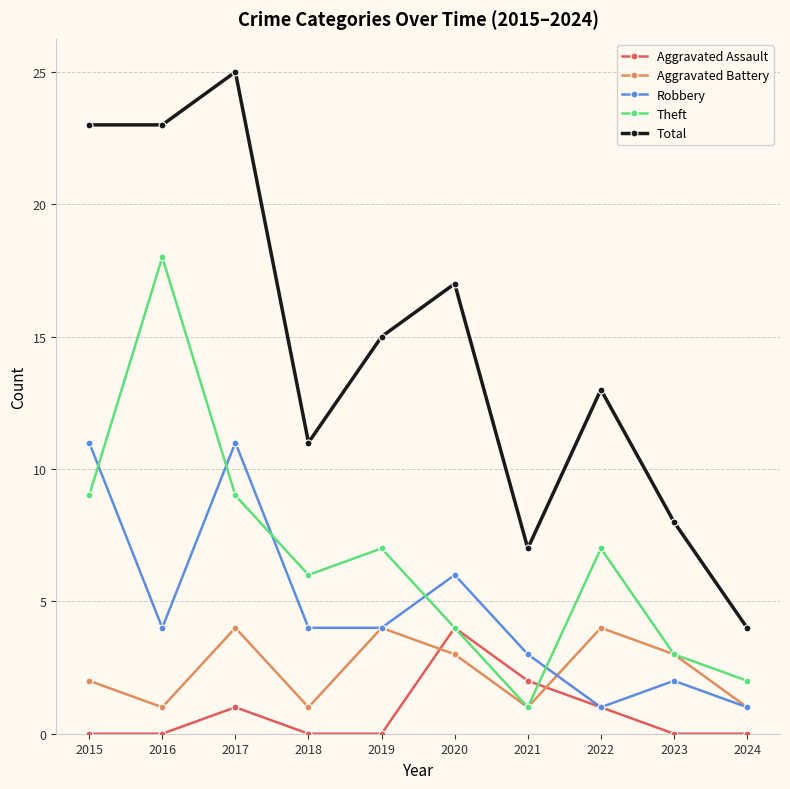

Which series has the largest total across all categories?

Total